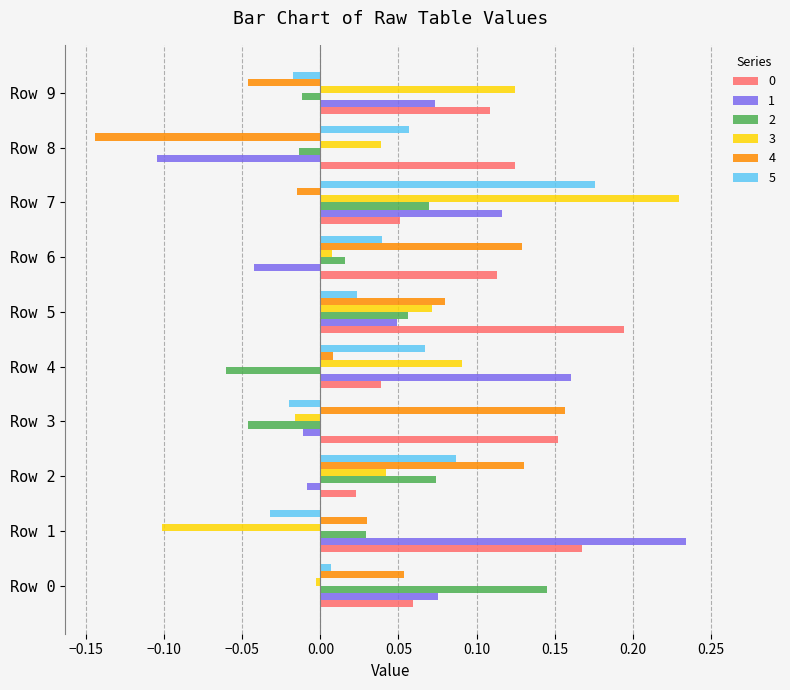

The 0 series shows 0.3 at Row 5. True or false?

False